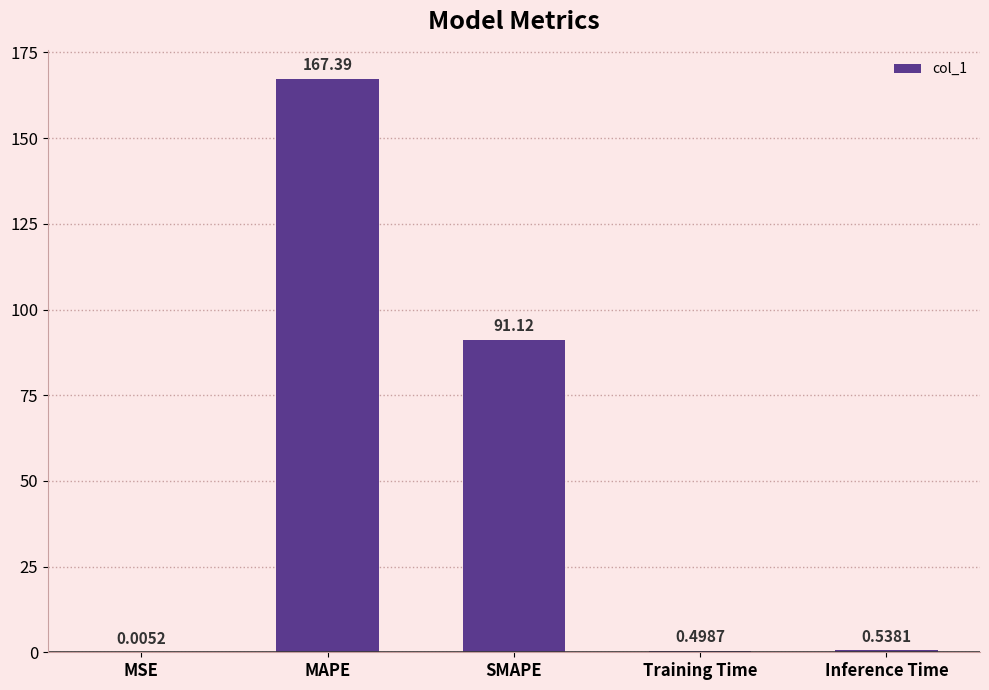

What is the sum of the values at SMAPE and MSE?

91.1